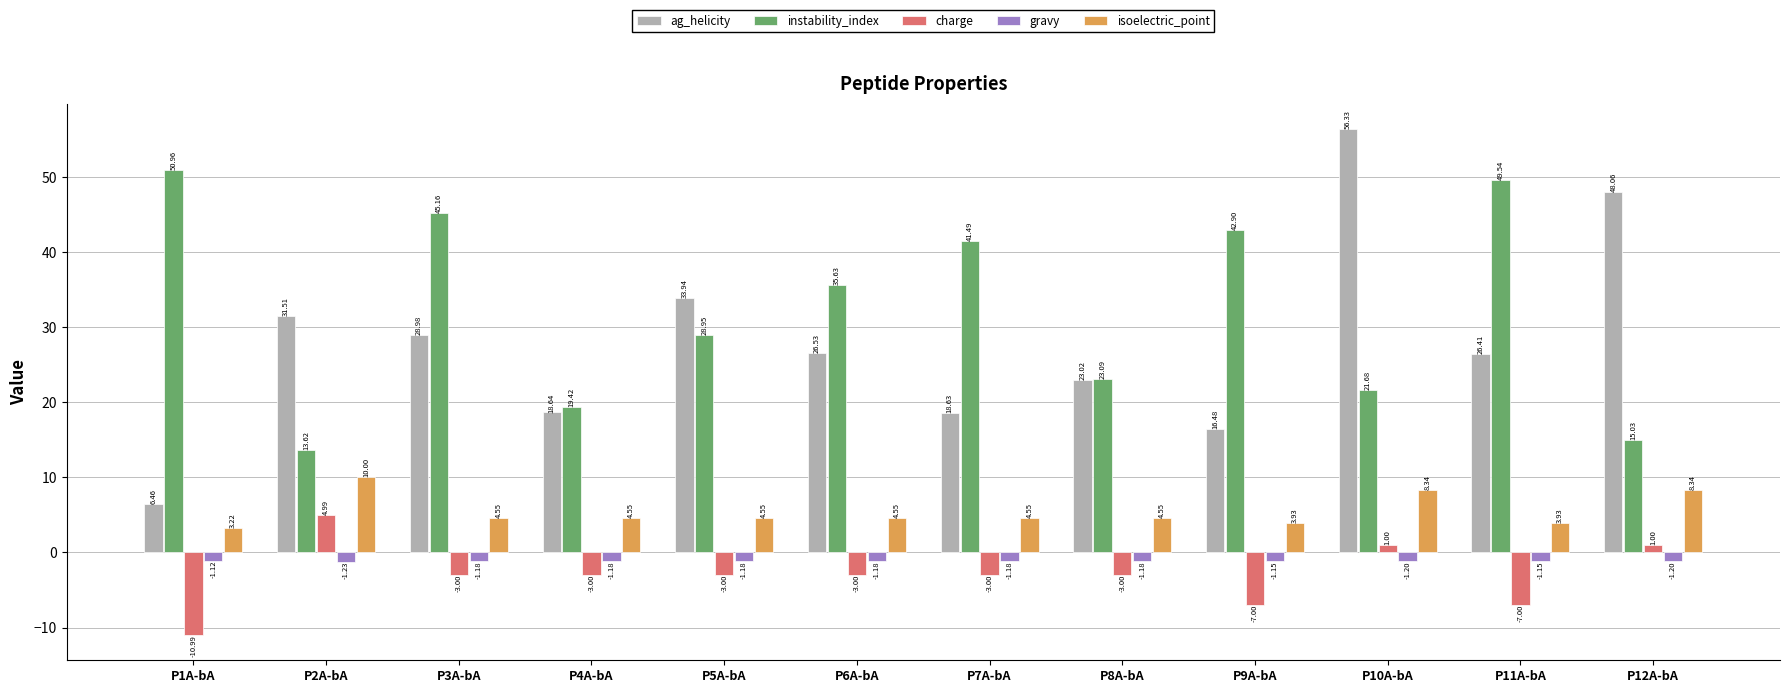

At how many categories does at least one series exceed 46?

4